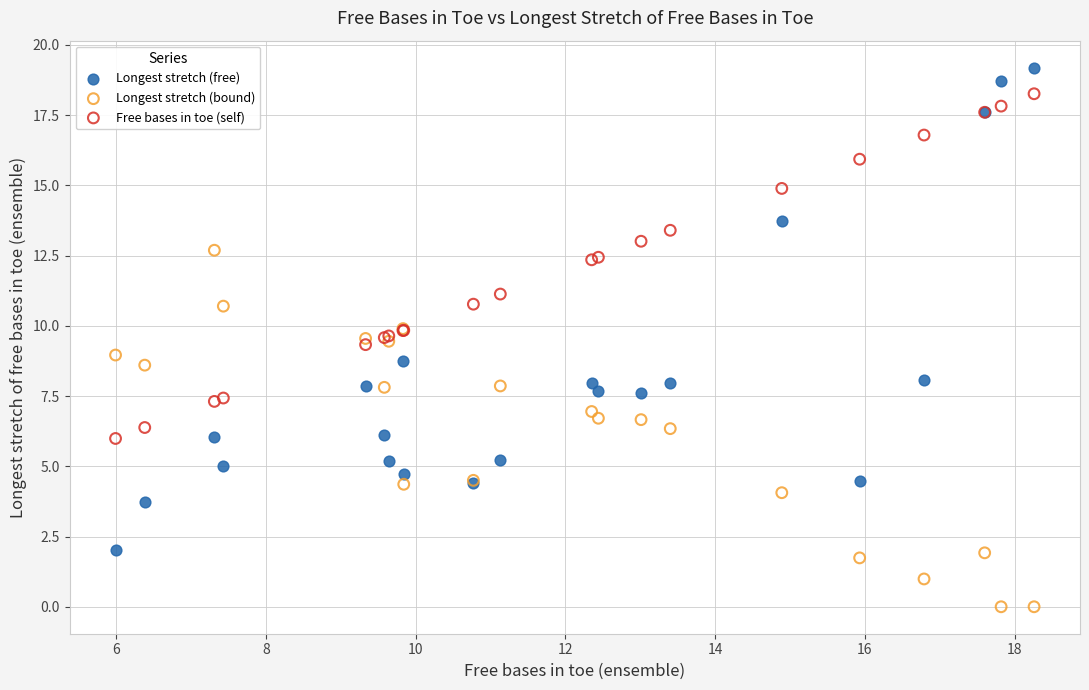

What is the X range (max minus min) for the scatter plot?

12.3